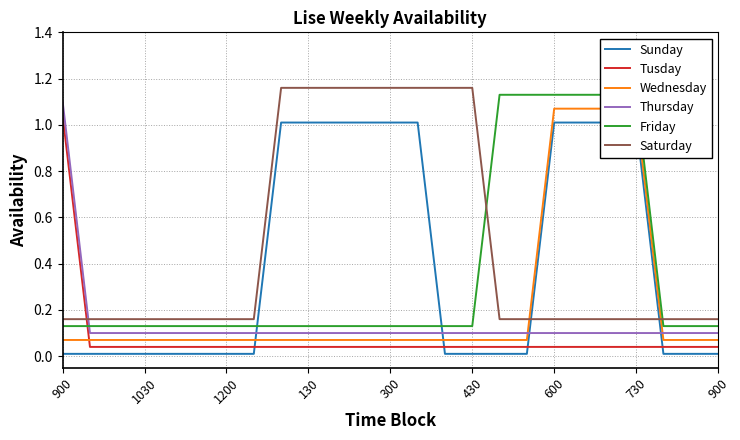

What is the difference between the second highest and second lowest values in the Friday series?

1.0